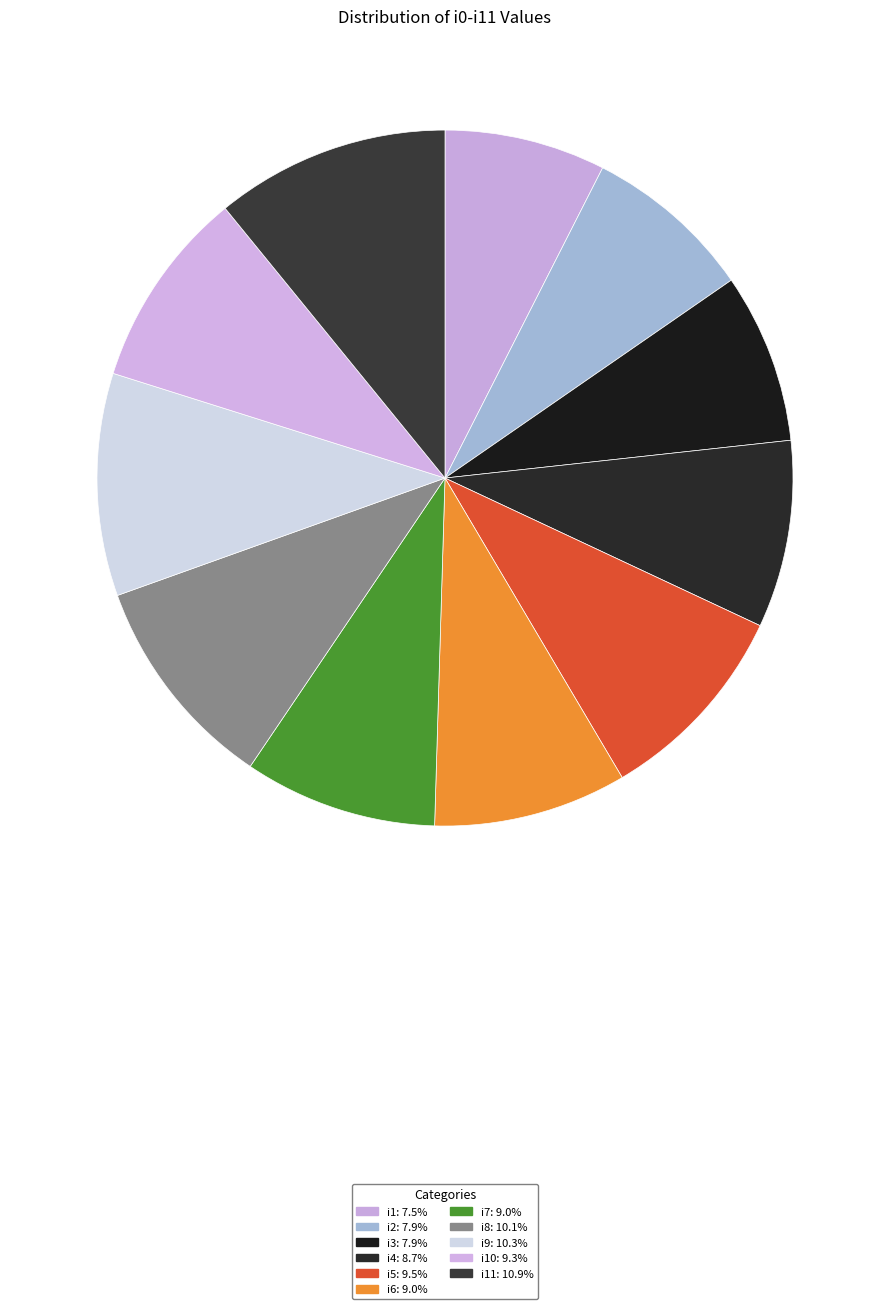

How many segments does this pie chart have?

11